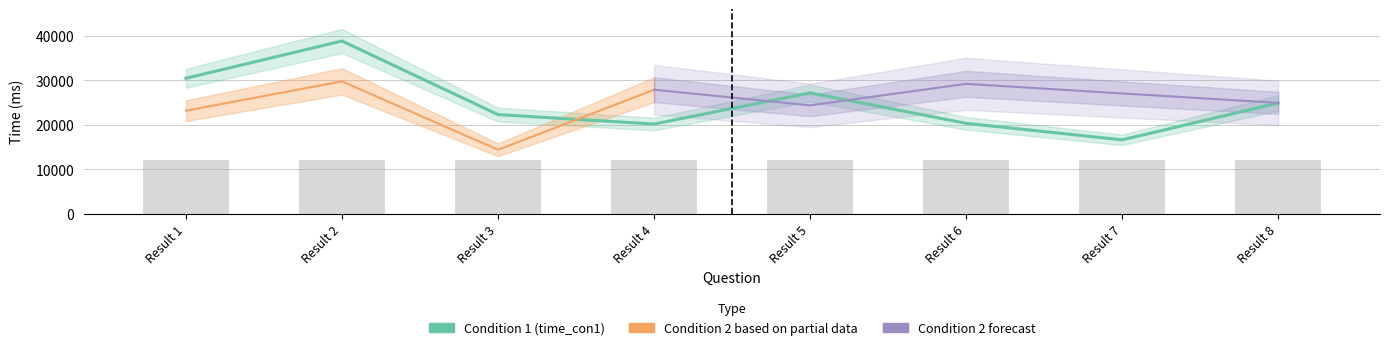

At which category does the chart reach its minimum across all series?

Result 7